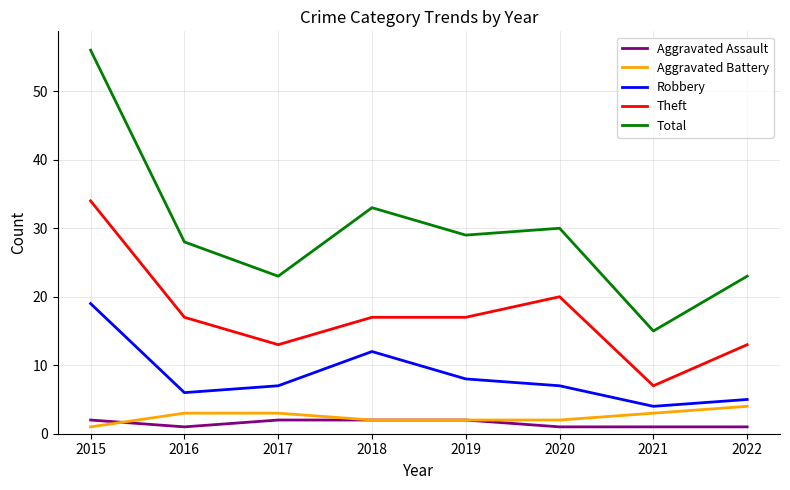

Reading right to left, list all the values displayed in this chart.

Aggravated Assault: 2022=1	2021=1	2020=1	2019=2	2018=2	2017=2	2016=1	2015=2
Aggravated Battery: 2022=4	2021=3	2020=2	2019=2	2018=2	2017=3	2016=3	2015=1
Robbery: 2022=5	2021=4	2020=7	2019=8	2018=12	2017=7	2016=6	2015=19
Theft: 2022=13	2021=7	2020=20	2019=17	2018=17	2017=13	2016=17	2015=34
Total: 2022=23	2021=15	2020=30	2019=29	2018=33	2017=23	2016=28	2015=56